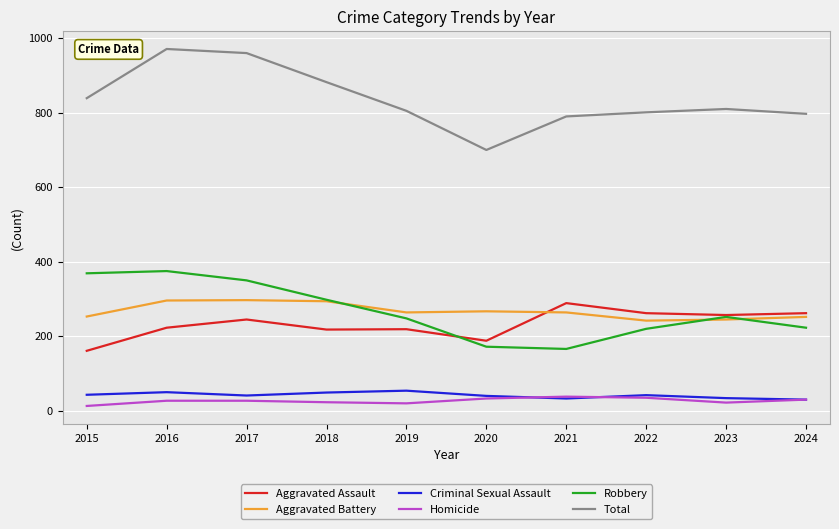

The Aggravated Battery series shows 75 at 2023. True or false?

False